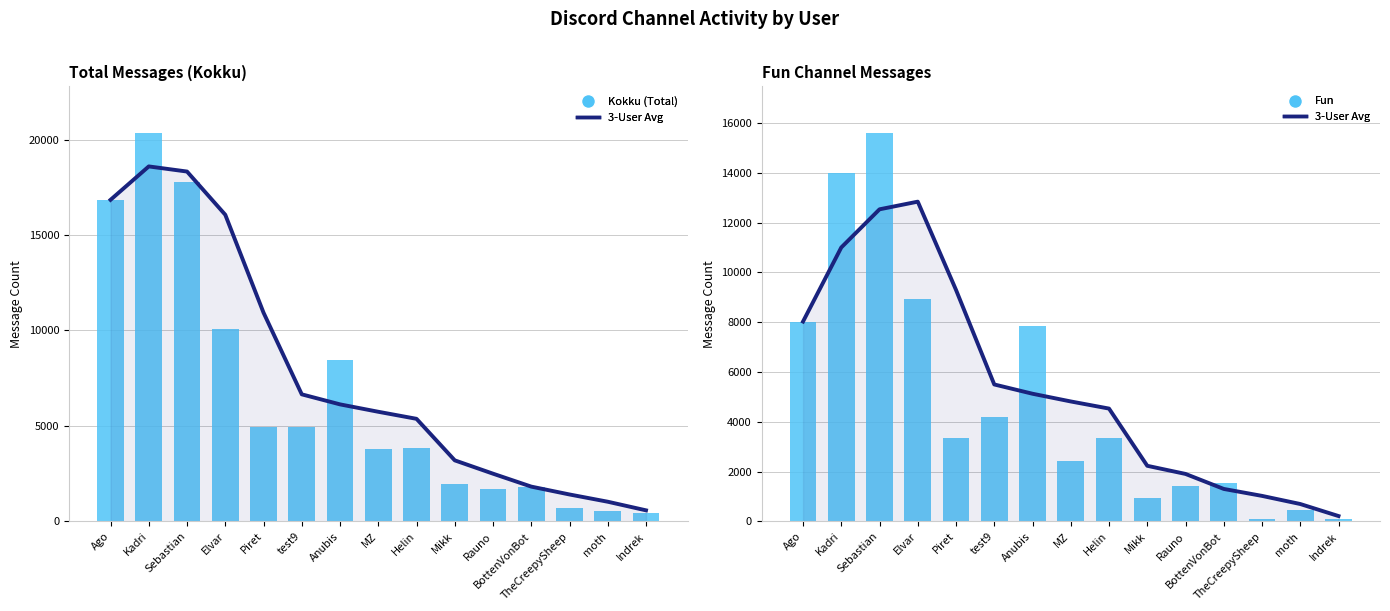

At which category does the chart reach its minimum across all series?

Indrek